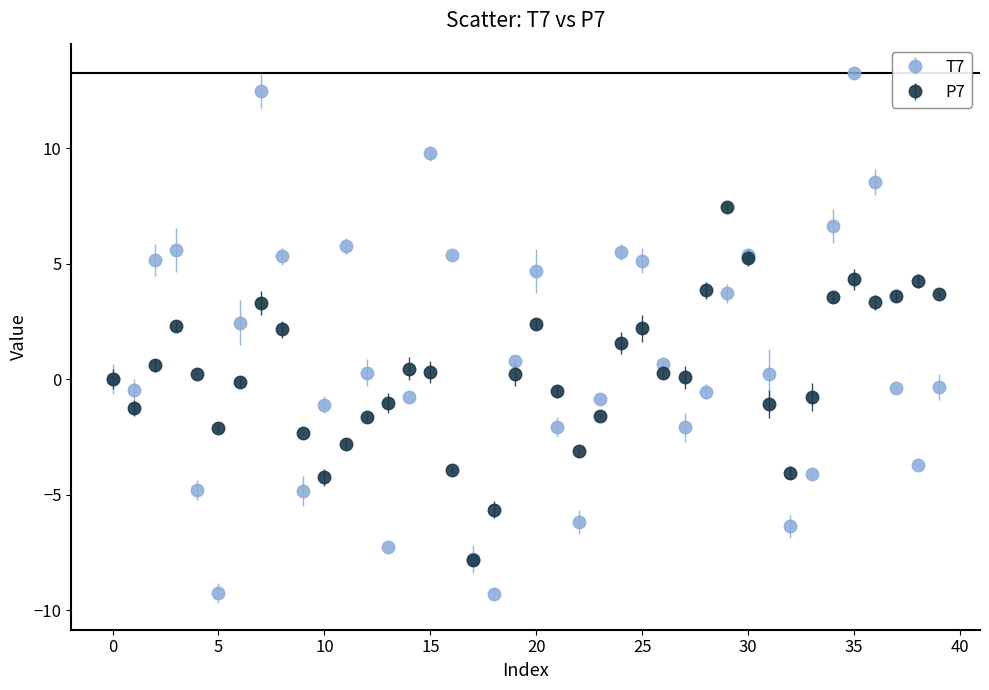

What is the lowest value of the P7 series?

-7.8